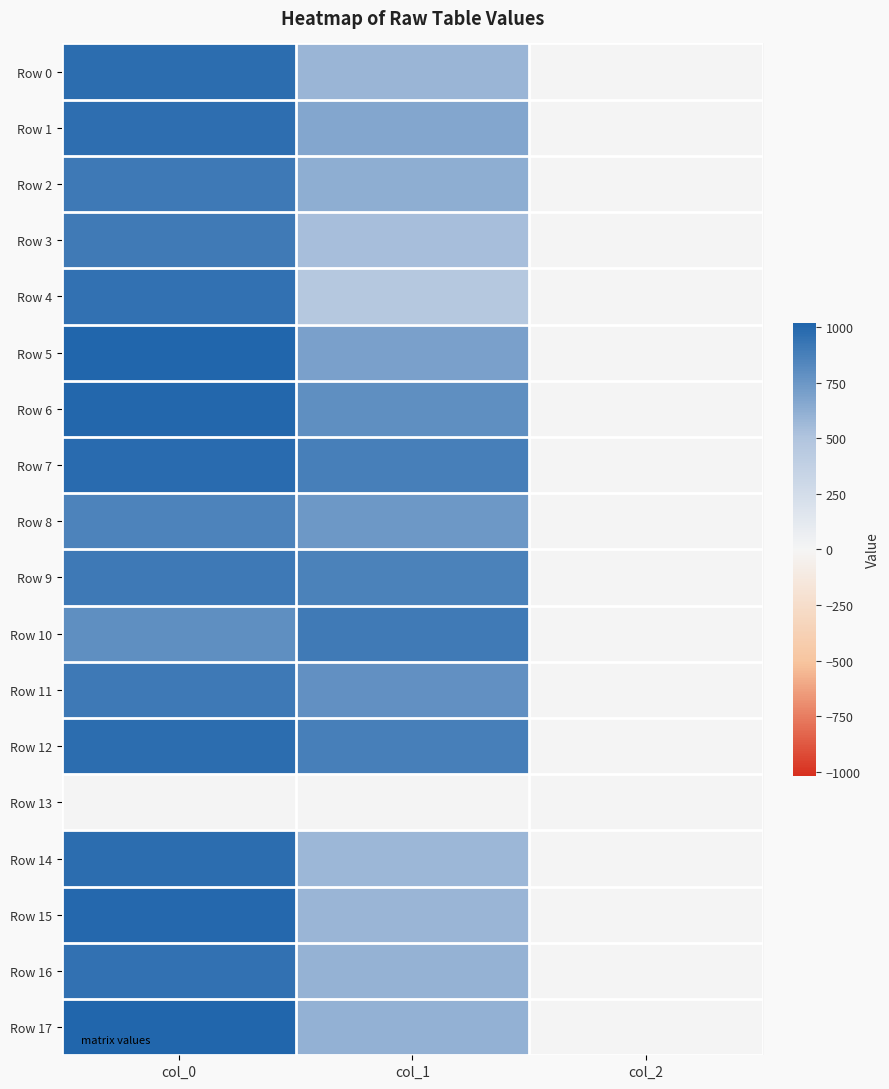

At how many categories does at least one series exceed 223?

2